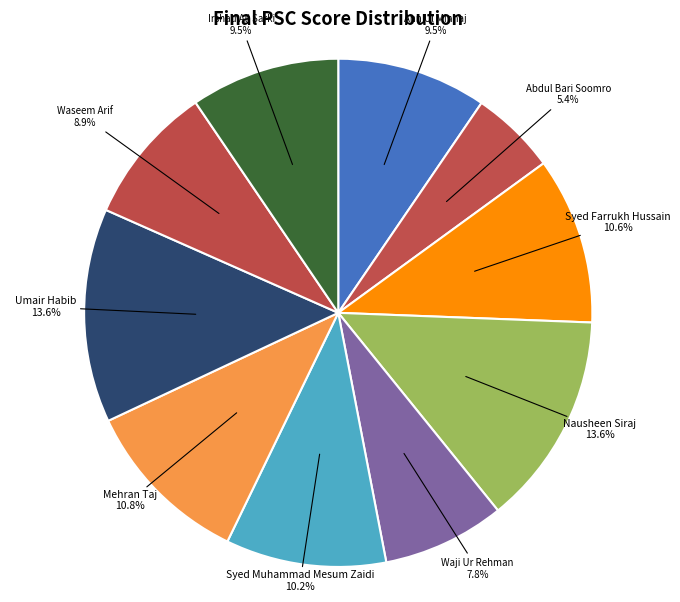

How much of the chart is everything except Abdul Bari Soomro?

94.6%